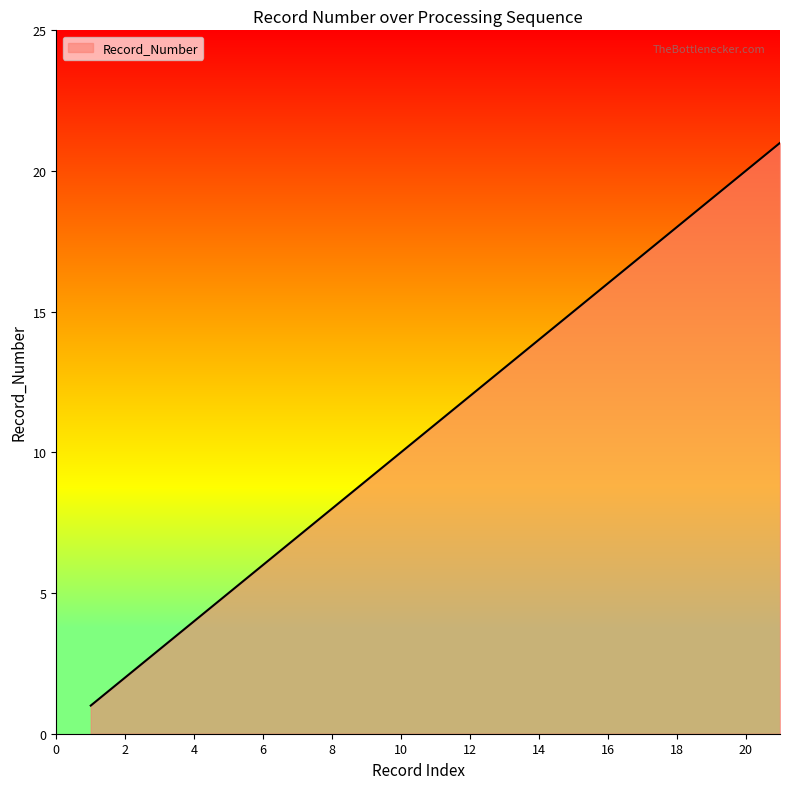

What is the greatest value displayed?

21